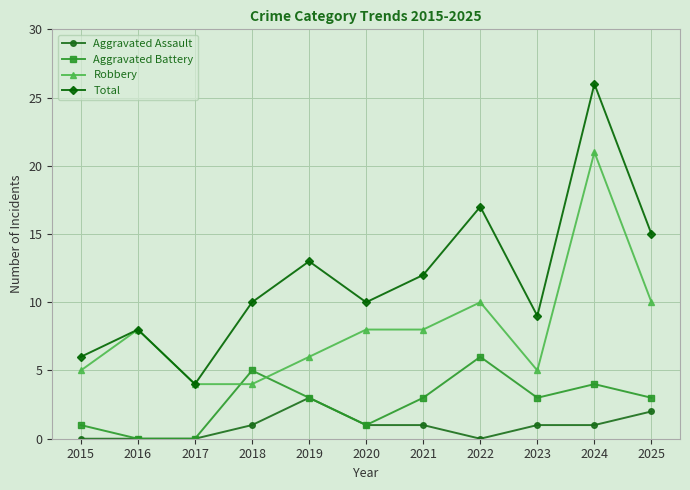

Which series has the widest spread of values?

Total